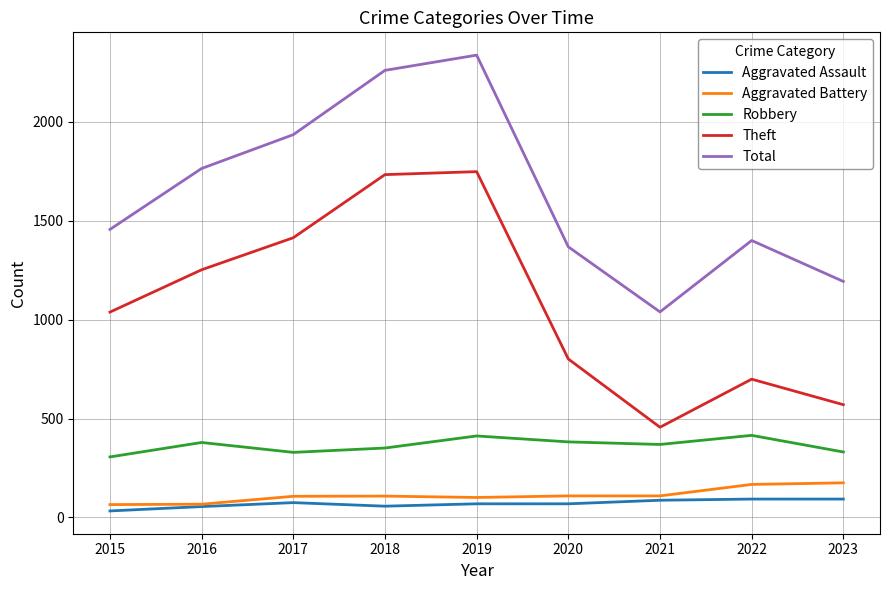

Is the value of Theft at 2016 greater than the value of Robbery at 2019?

Yes